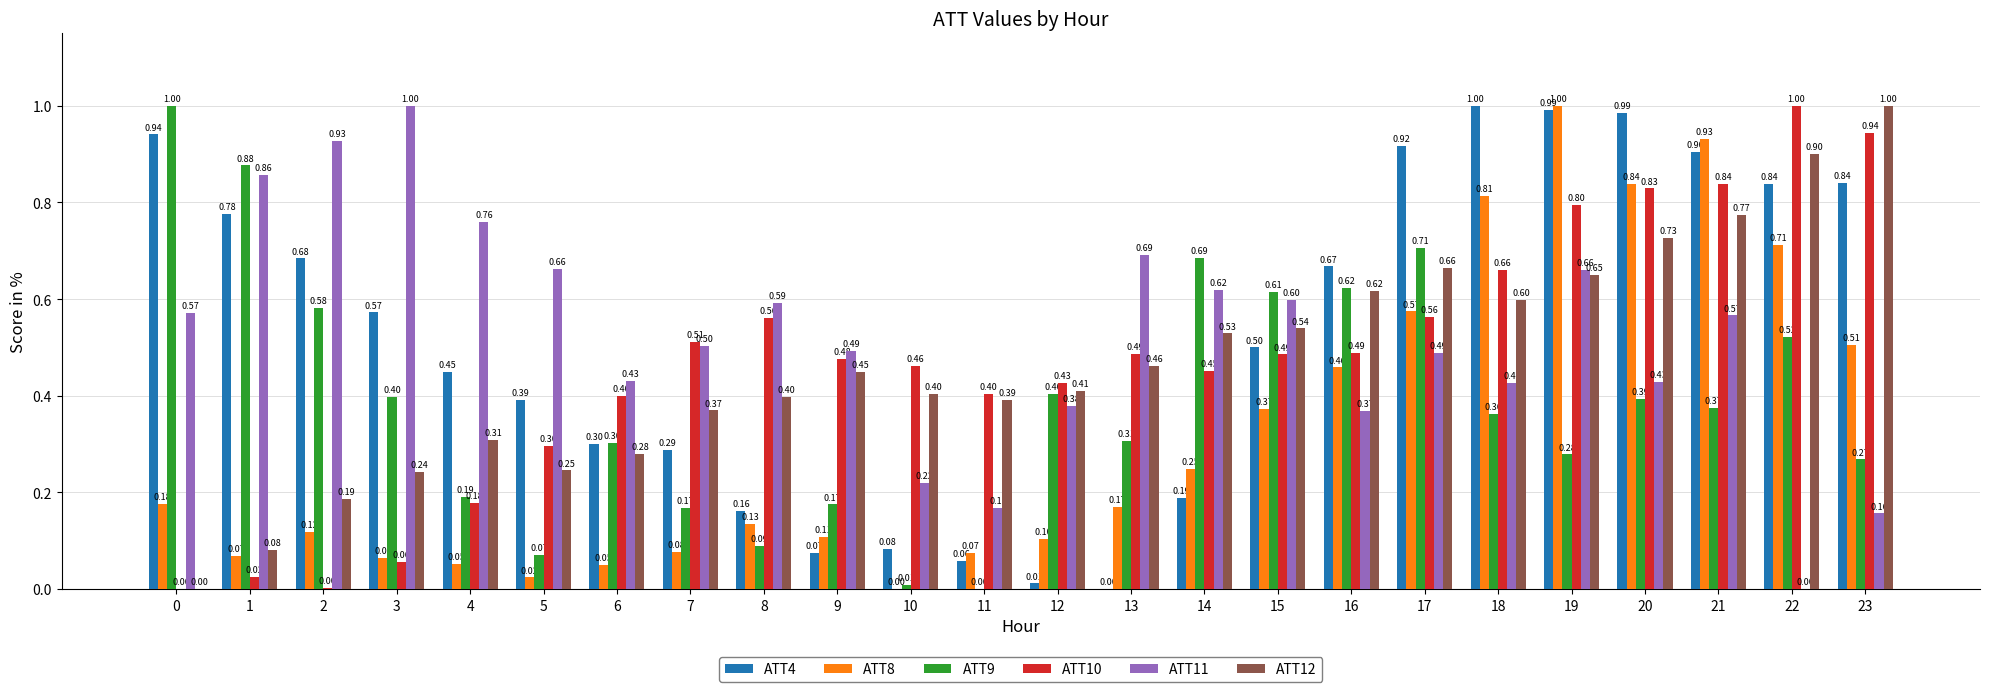

Between 12 and 17, which series saw the biggest shift?

ATT4